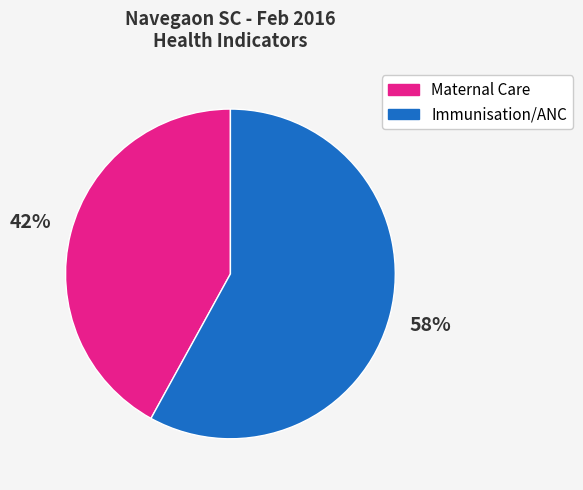

Does any single category account for the majority?

Yes